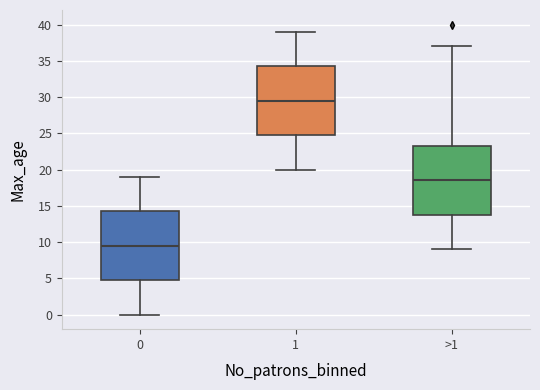

Reading left to right, transcribe this box plot: for each box, give where its median line is, the range the box spans, and where its two whiskers end, as read against the y-axis. The values are not printed on the chart, so give them approximately, as read against the axis.

0: median 9.5, box 5.0 to 14.5, whiskers 0.0 to 19.0
1: median 29.5, box 25.0 to 34.5, whiskers 20.0 to 39.0
>1: median 18.5, box 14.0 to 23.5, whiskers 9.0 to 37.0